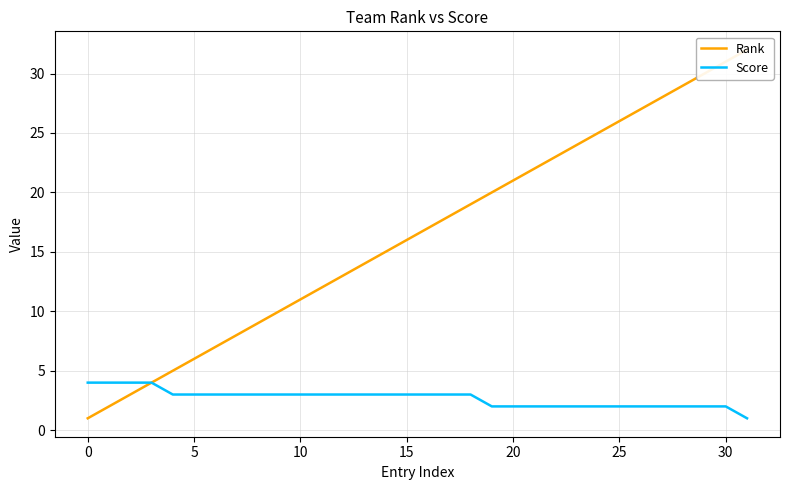

What is the total value across all series at 14?

18